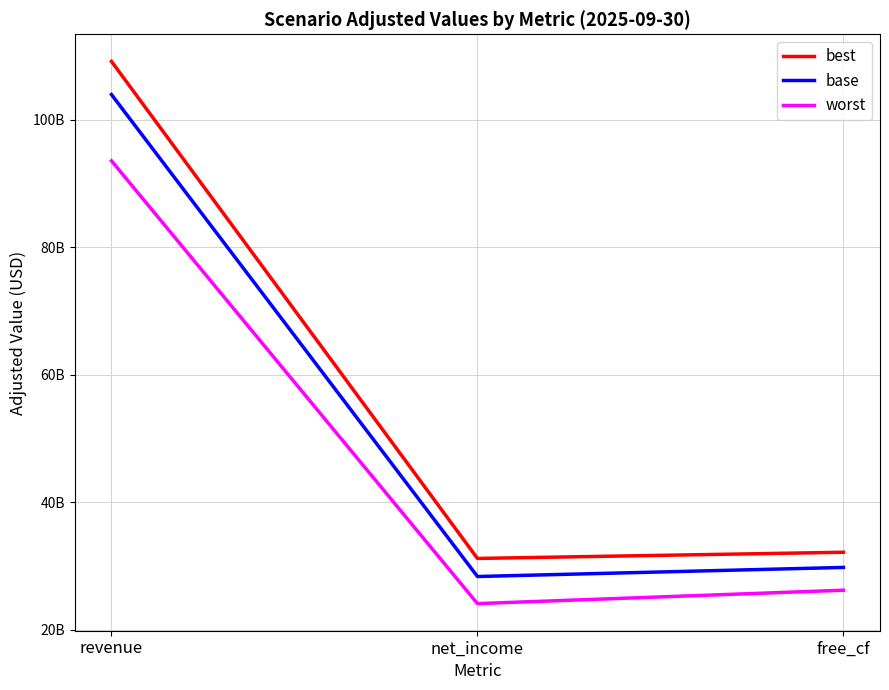

List the series in order of their overall mean, lowest first.

worst, base, best